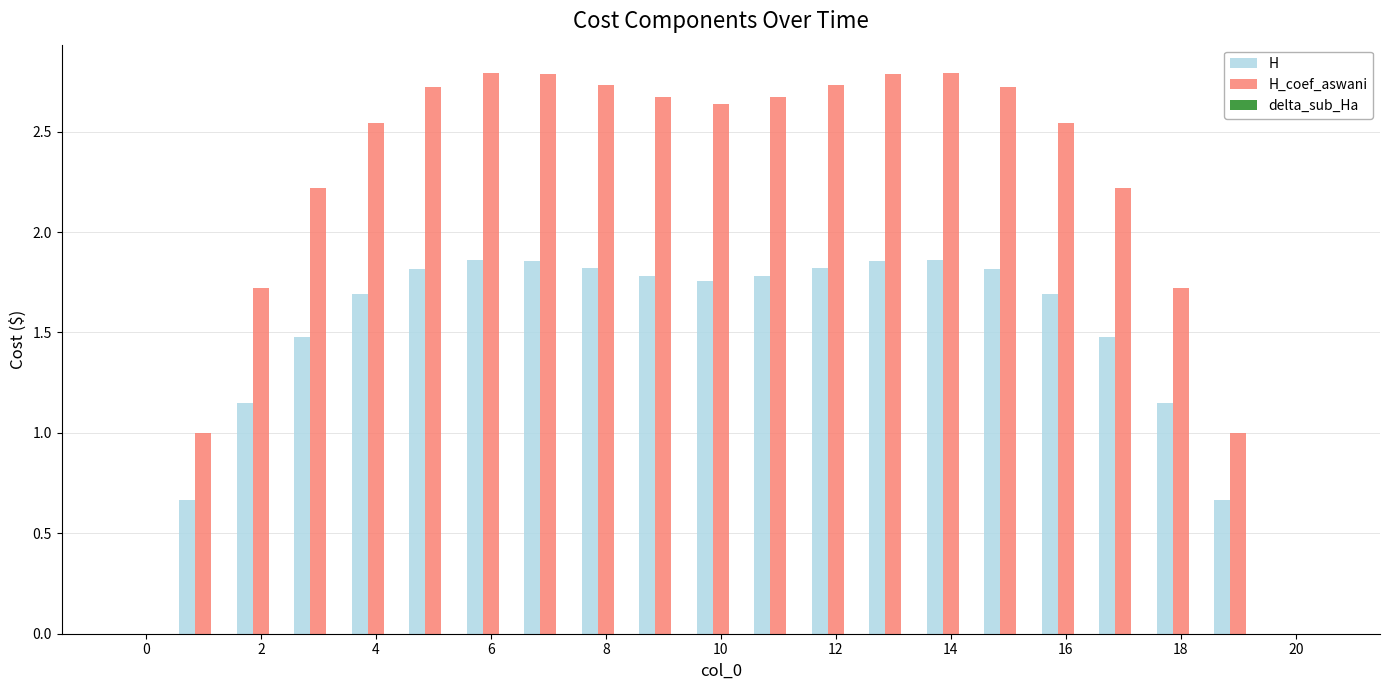

Which series has the largest total across all categories?

H_coef_aswani